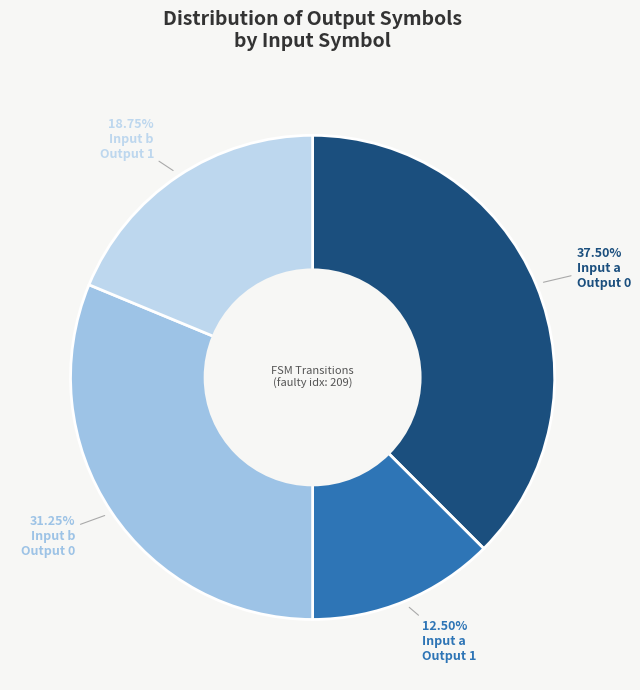

How many slices are in this pie chart?

4